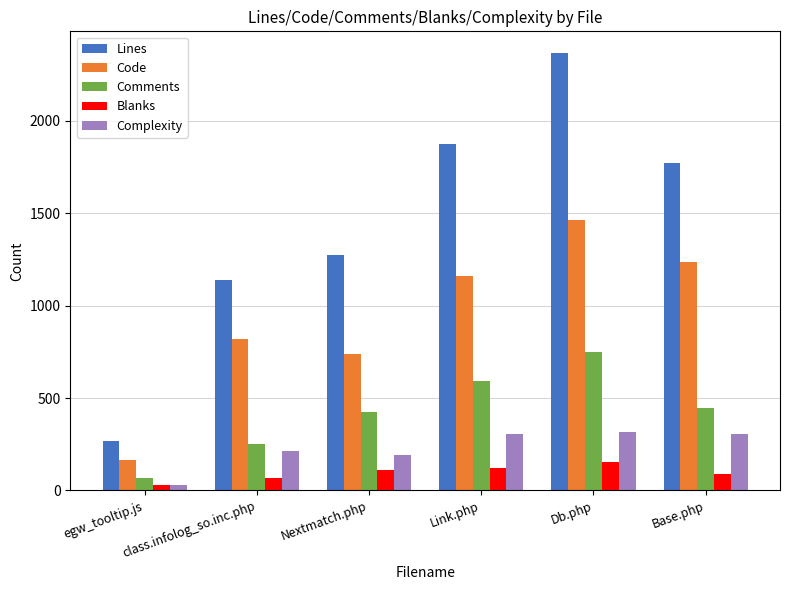

The value of Complexity at Base.php is 454. True or false?

False